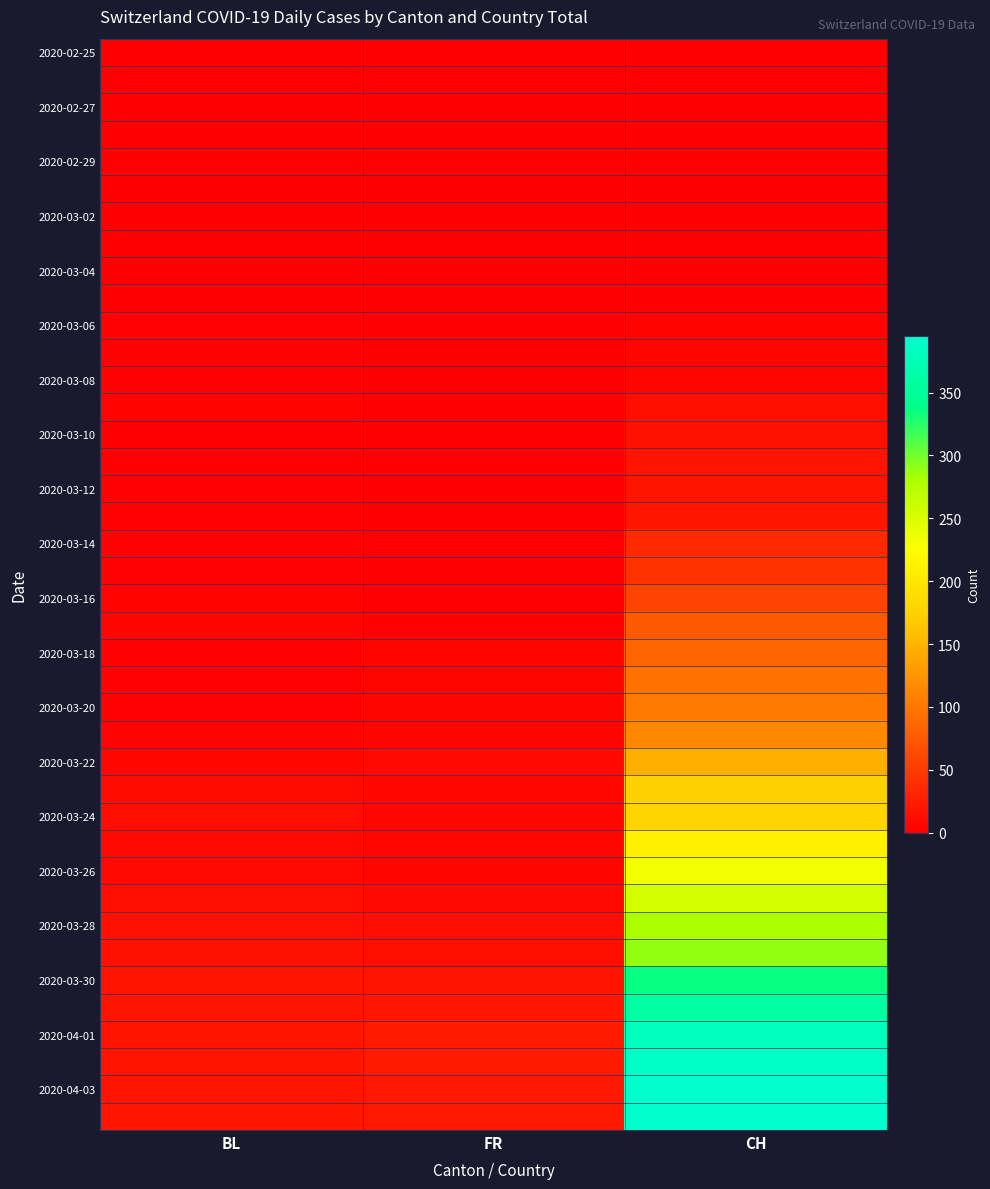

Between BL and FR, which is larger?

BL